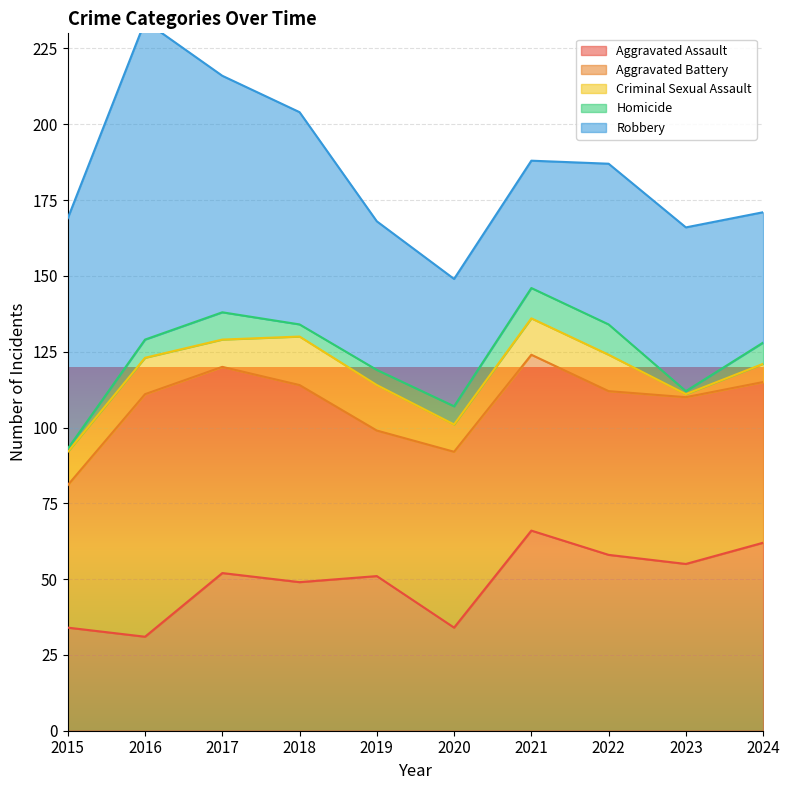

True or false: Aggravated Battery and Robbery intersect in this chart.

True